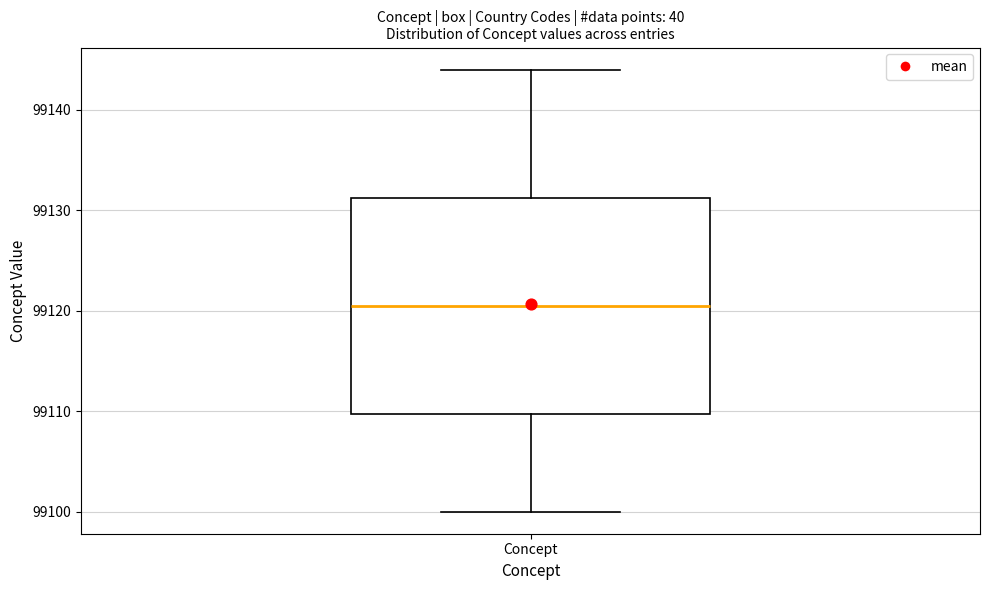

Read this box plot against the y-axis: the position of the median line, the range covered by the box, and the ends of both whiskers. The values are not printed on the chart, so give them approximately, as read against the axis.

median 99121, box 99110 to 99131, whiskers 99100 to 99144